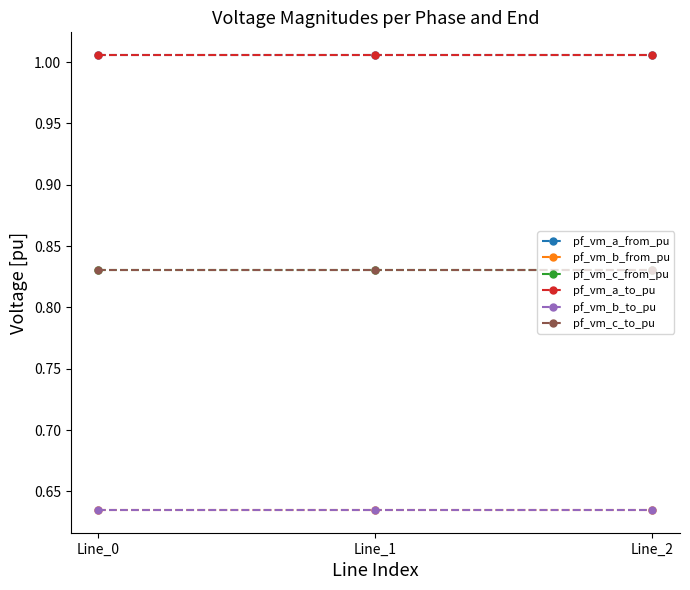

What is the value of the pf_vm_c_to_pu point at the 2nd from the left?

0.8